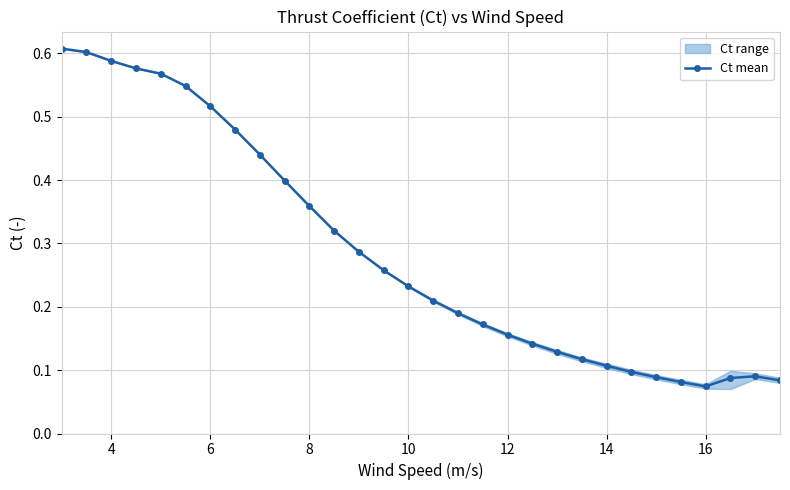

What is the difference between the maximum and minimum values?

0.5